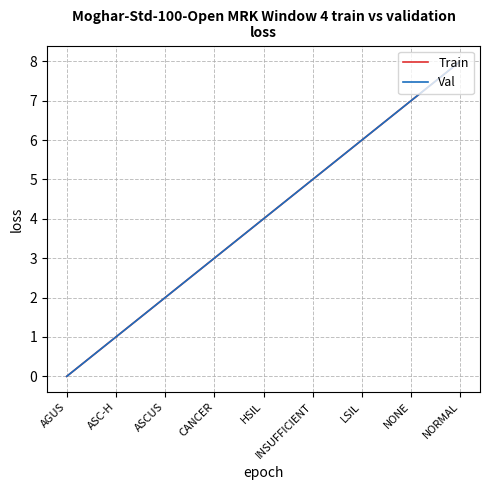

Is this an area chart (filled region under the line)?

No